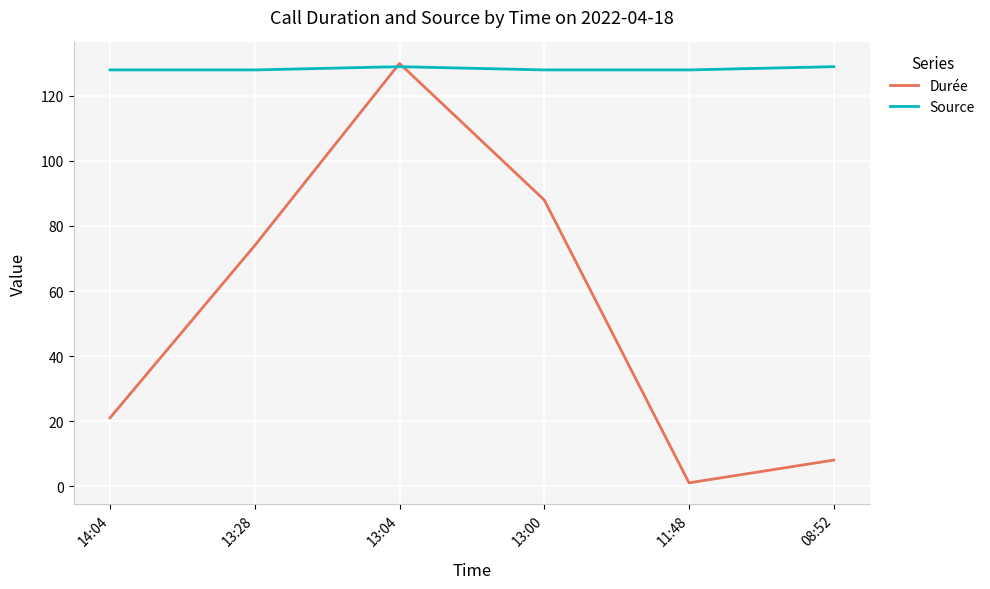

In Durée, how many points are lower than both neighbors (excluding endpoints)?

1